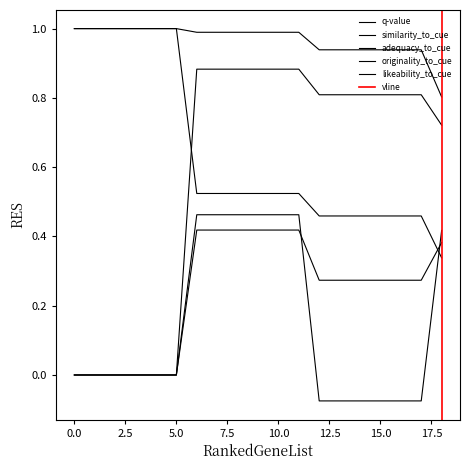

At how many categories does at least one series exceed 0?

19